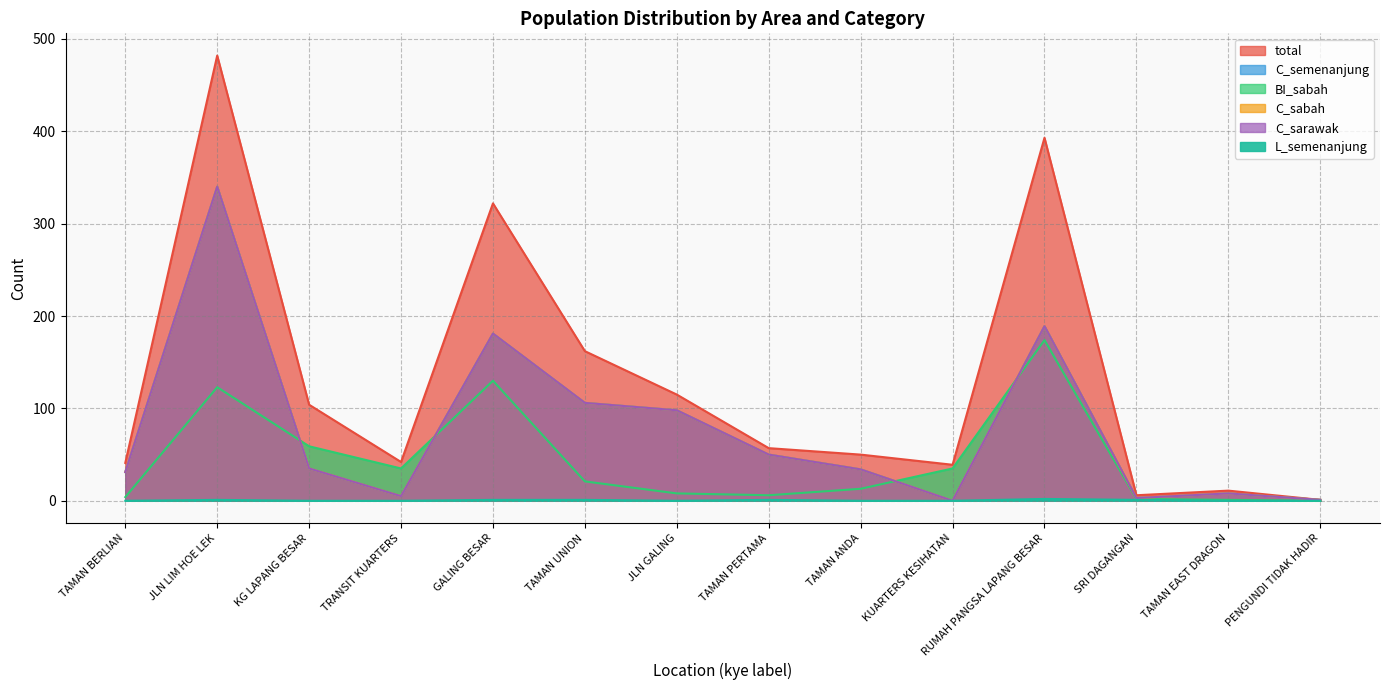

What is the difference between the BI_sabah values at KUARTERS KESIHATAN and PENGUNDI TIDAK HADIR?

35